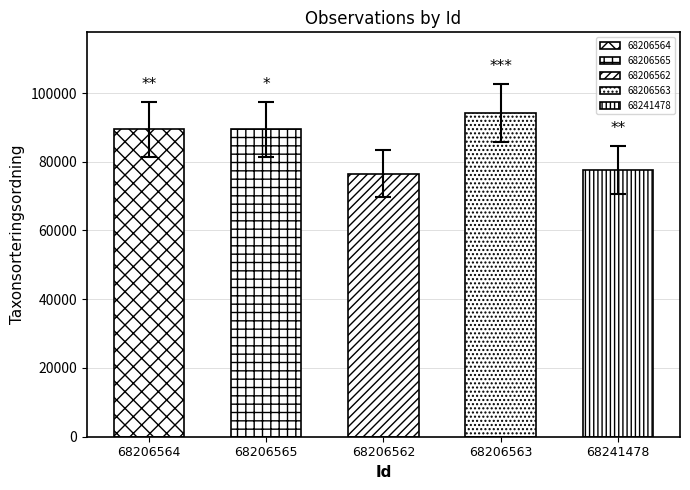

The value of Taxonsorteringsordning at 68206564 is 89392. True or false?

True